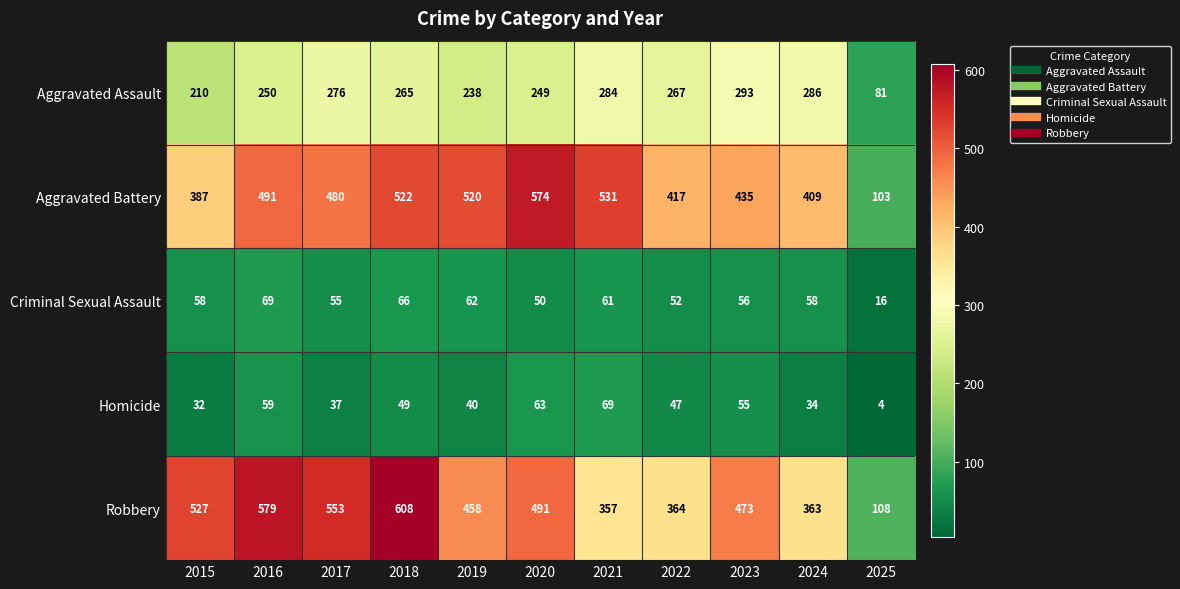

What is the total value across all series at 2025?

312